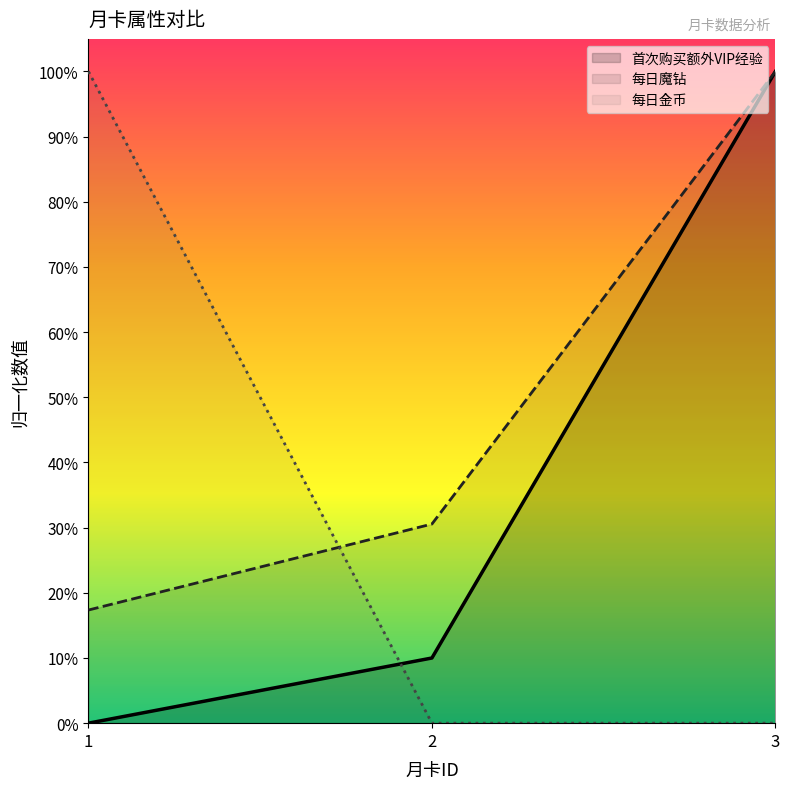

What is the difference between the maximum and minimum values in the 每日金币 series?

1.0